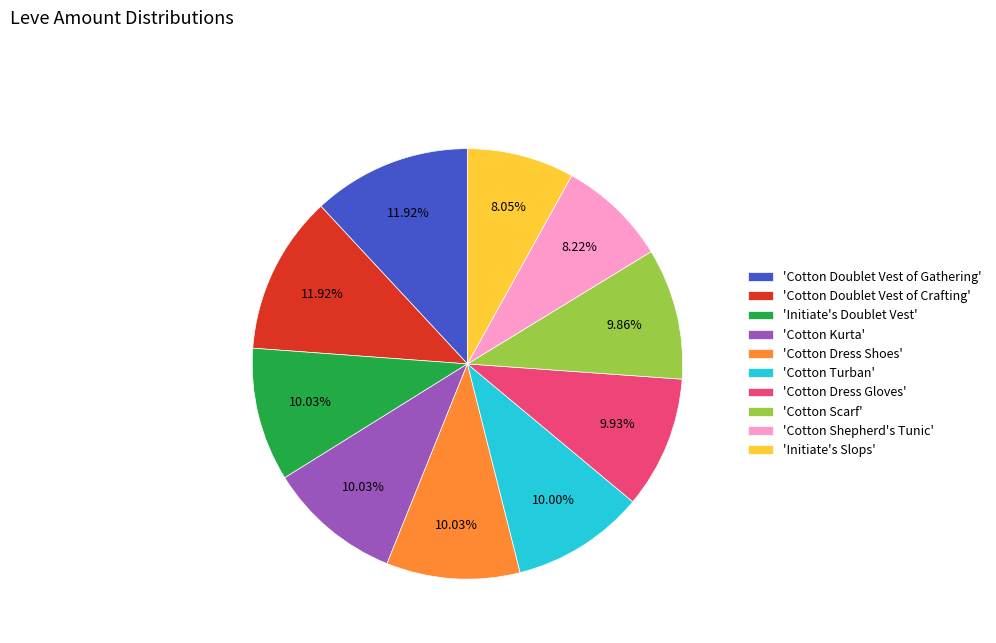

Is 'Cotton Doublet Vest of Gathering' the majority of the pie?

No